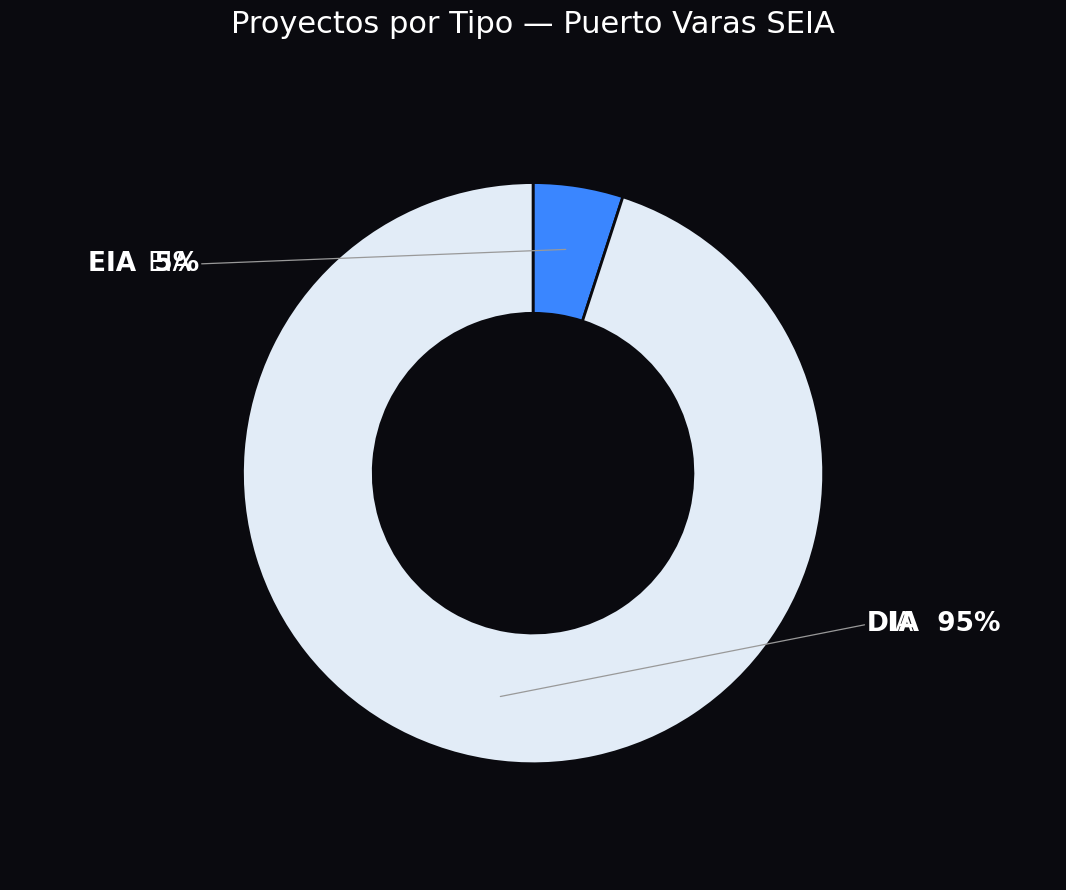

To the nearest percent, what is the average slice percentage?

50%